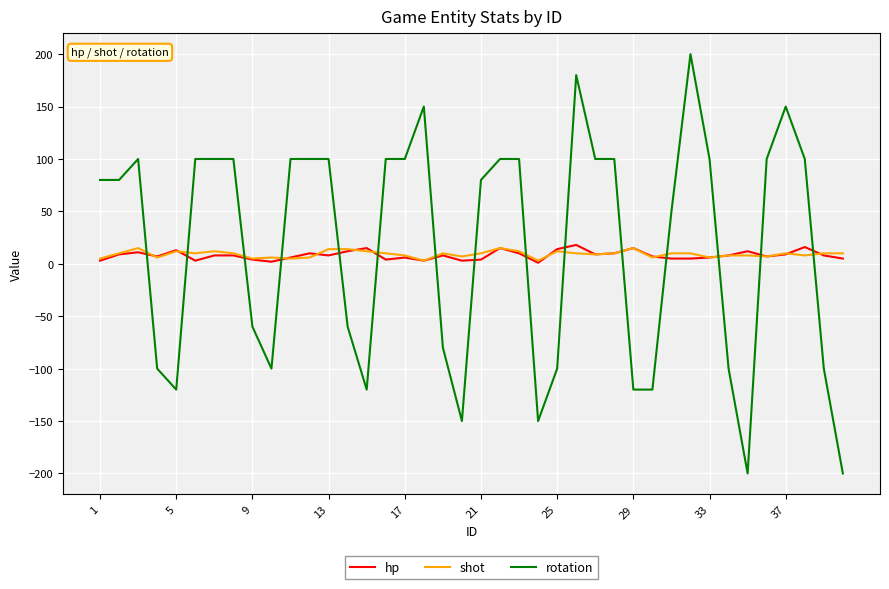

How many intersections are there between rotation and hp?

15